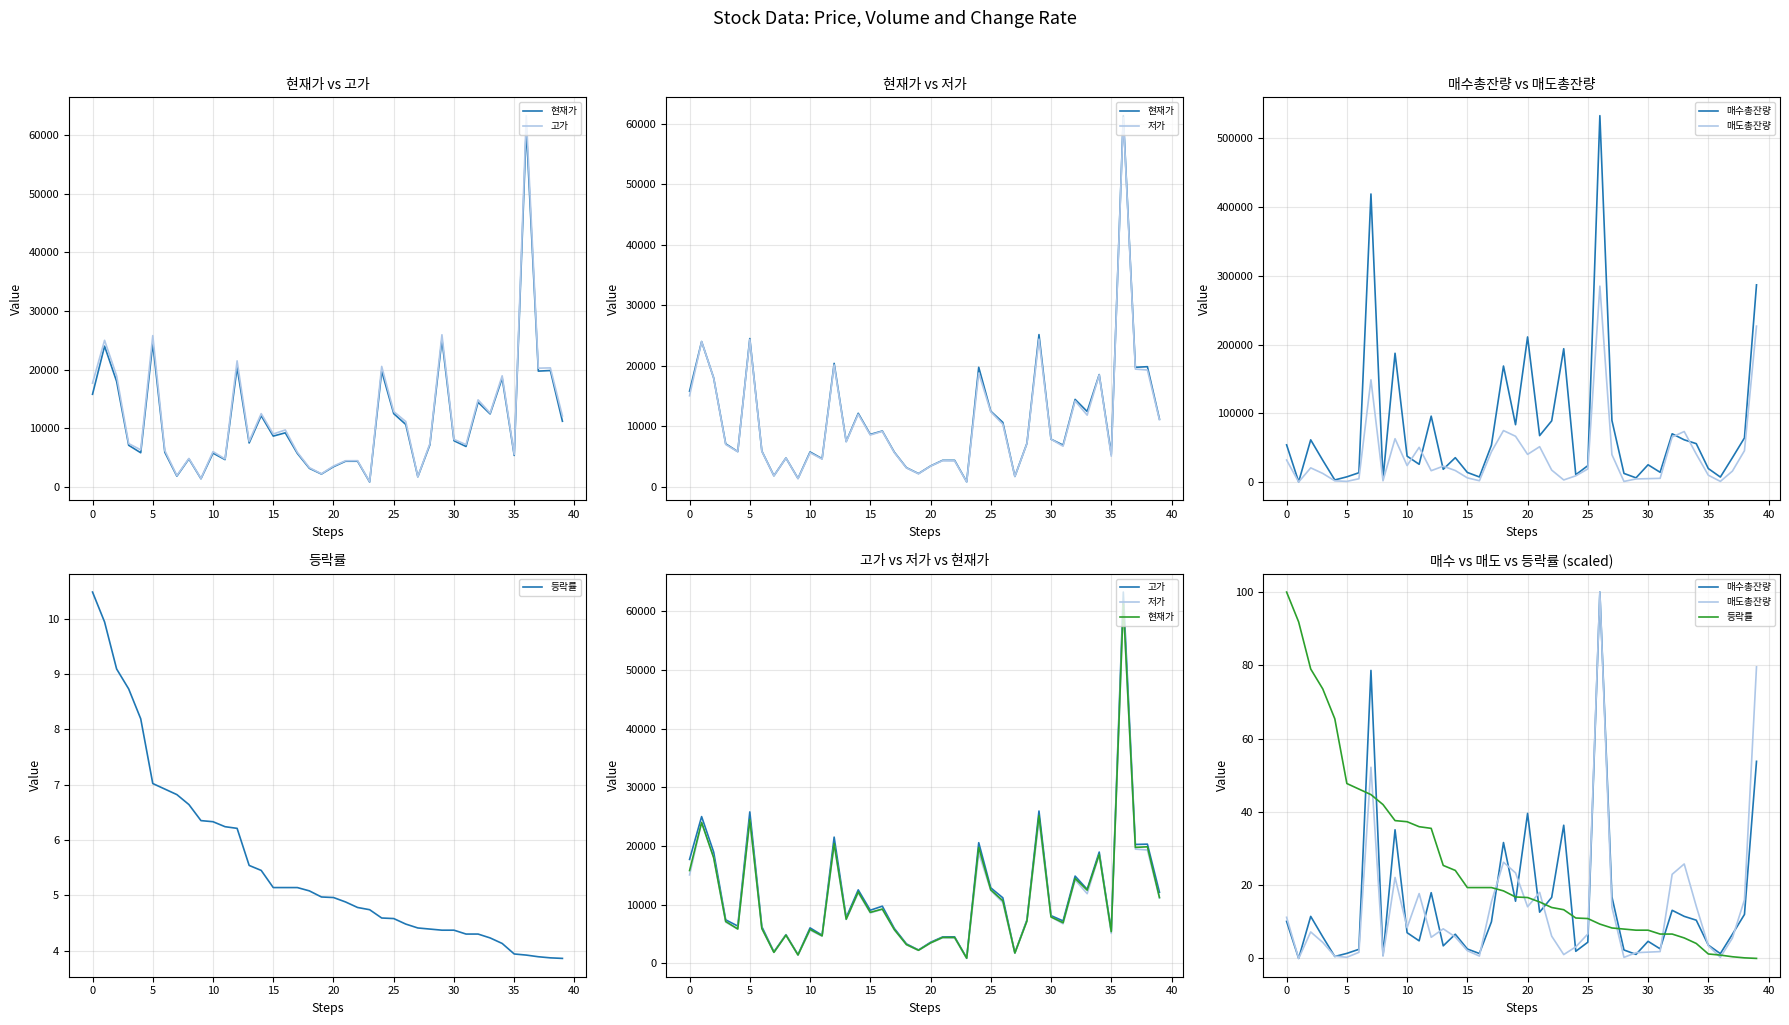

What is the difference between the maximum and minimum values in the 저가 series?

60188.0